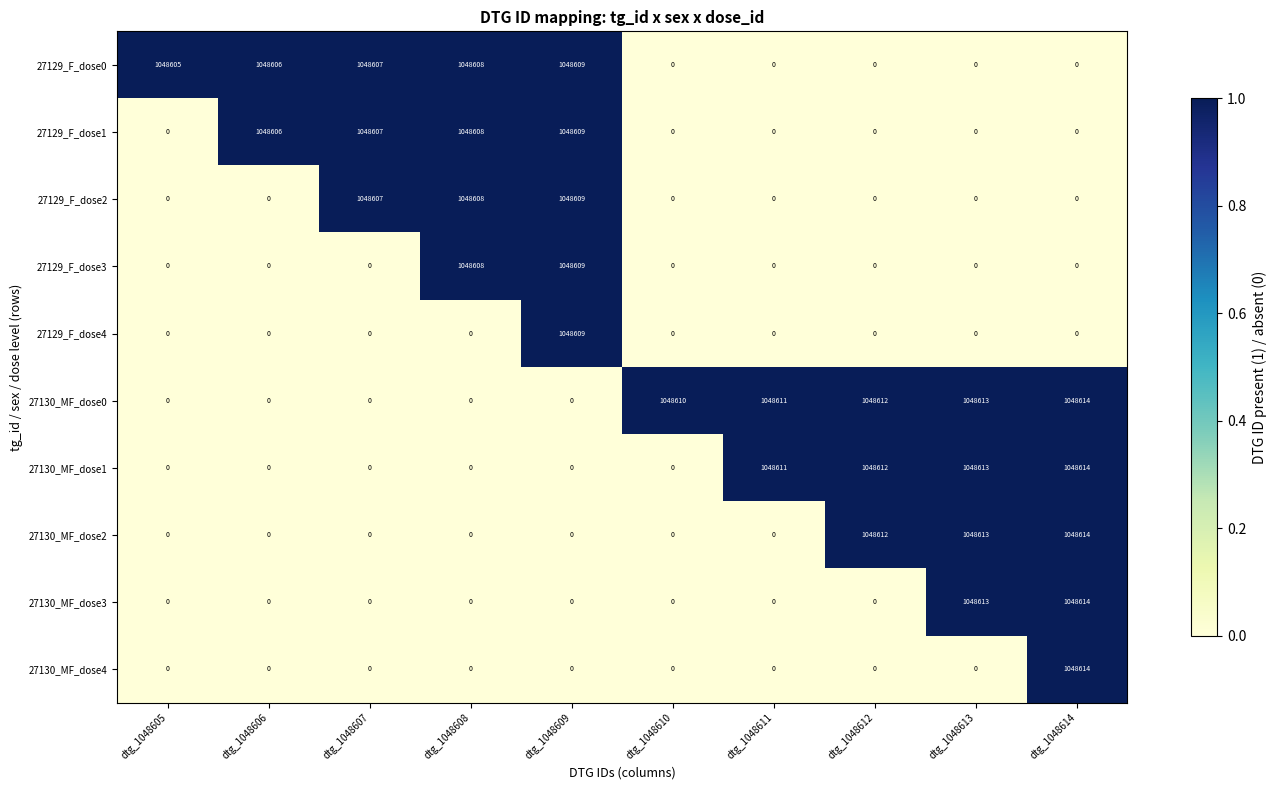

Which category has the highest value in the 27129_F_dose1 series?

dtg_1048609